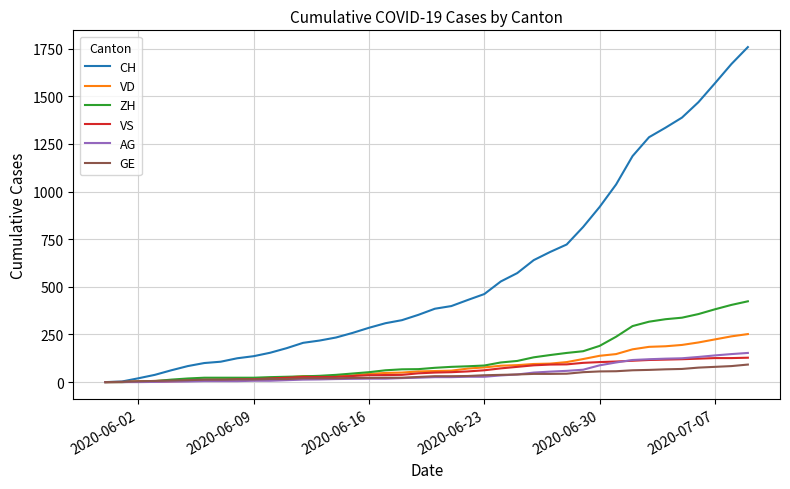

Which series has the largest range (max minus min)?

CH